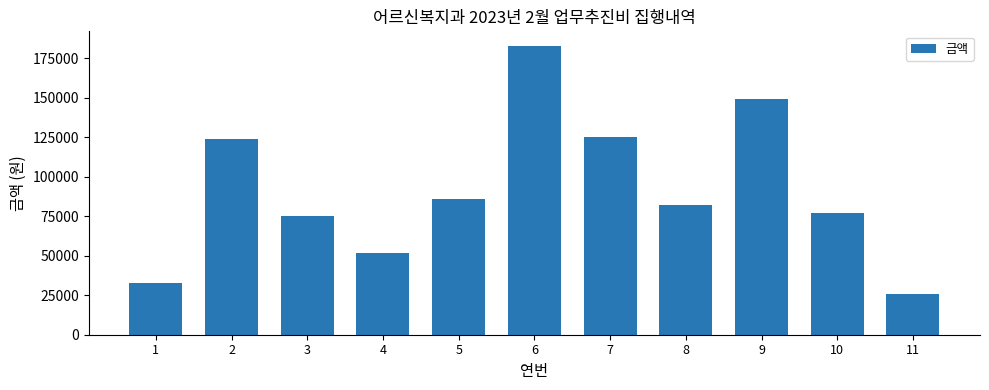

What is the value of the 8th bar from the left?

82000